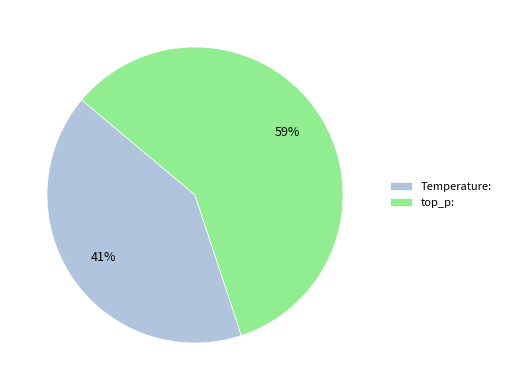

Which category accounts for the majority?

top_p: